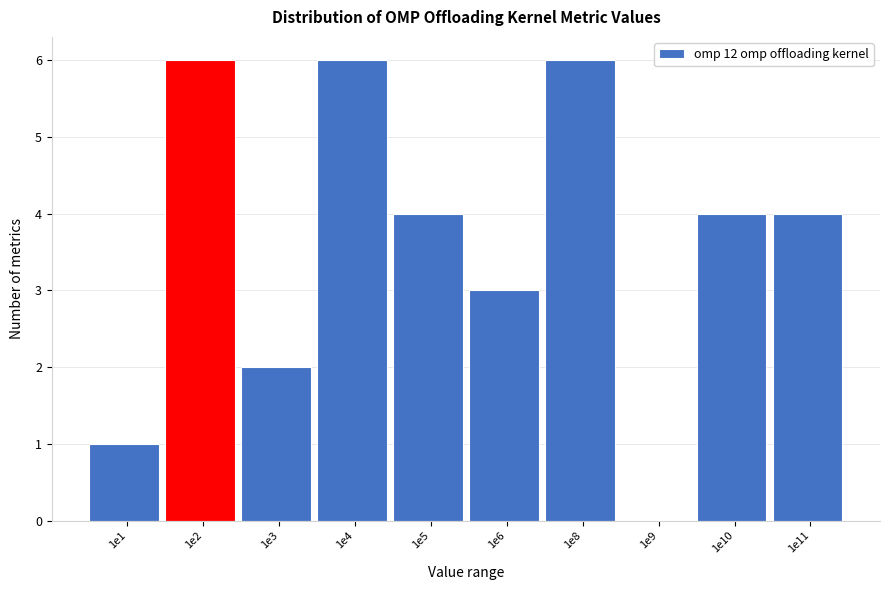

Reading left to right, extract all data points from this chart.

1e1=1	1e2=6	1e3=2	1e4=6	1e5=4	1e6=3	1e8=6	1e9=0	1e10=4	1e11=4